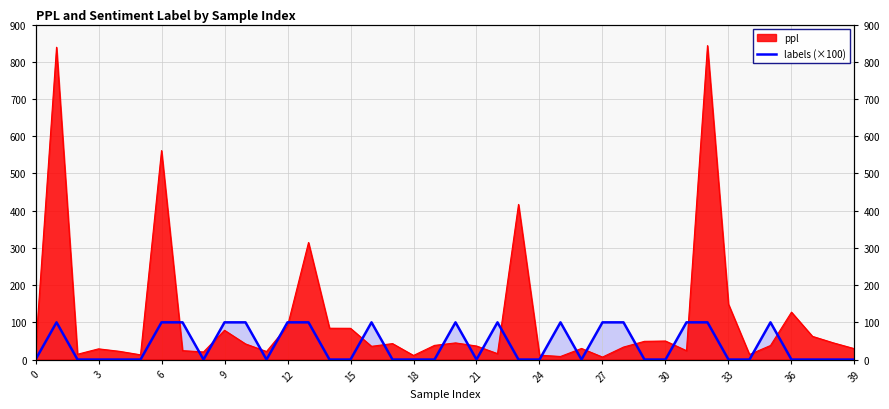

What is the label of the 6th point from the right?

34